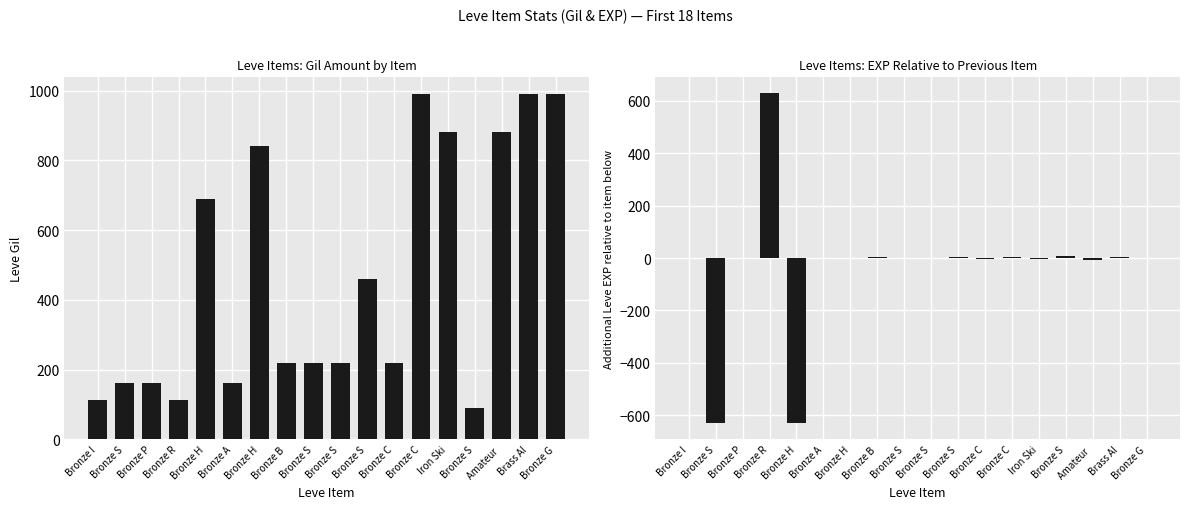

What is the total value across all series at Bronze S?

-469